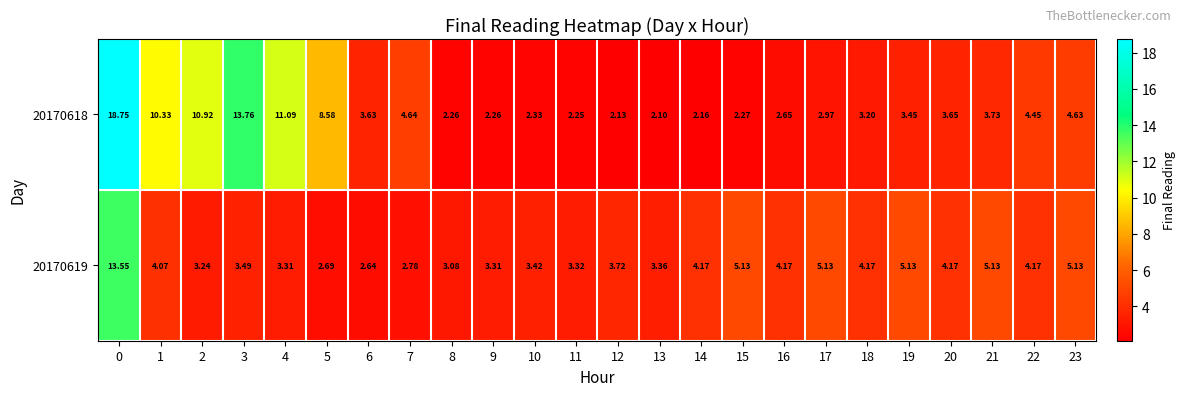

Is the value of 20170618 at 11 greater than the value of 20170619 at 11?

No